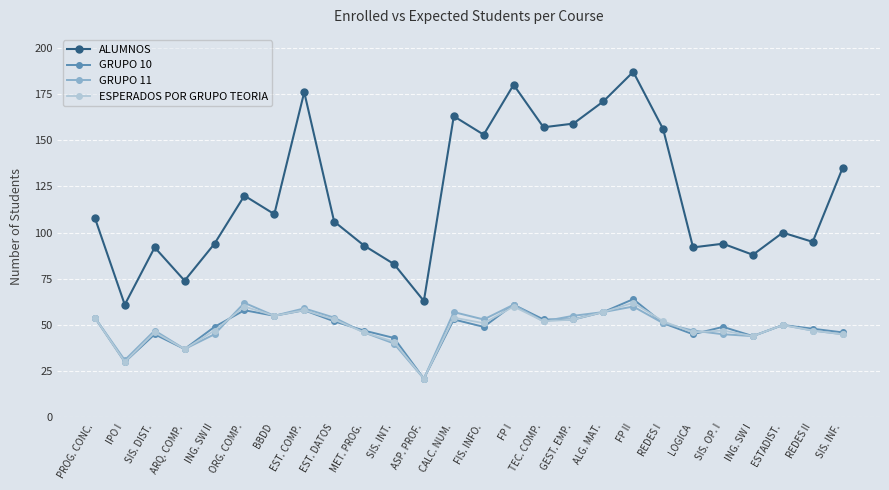

True or false: ALUMNOS and GRUPO 10 cross at least once.

False